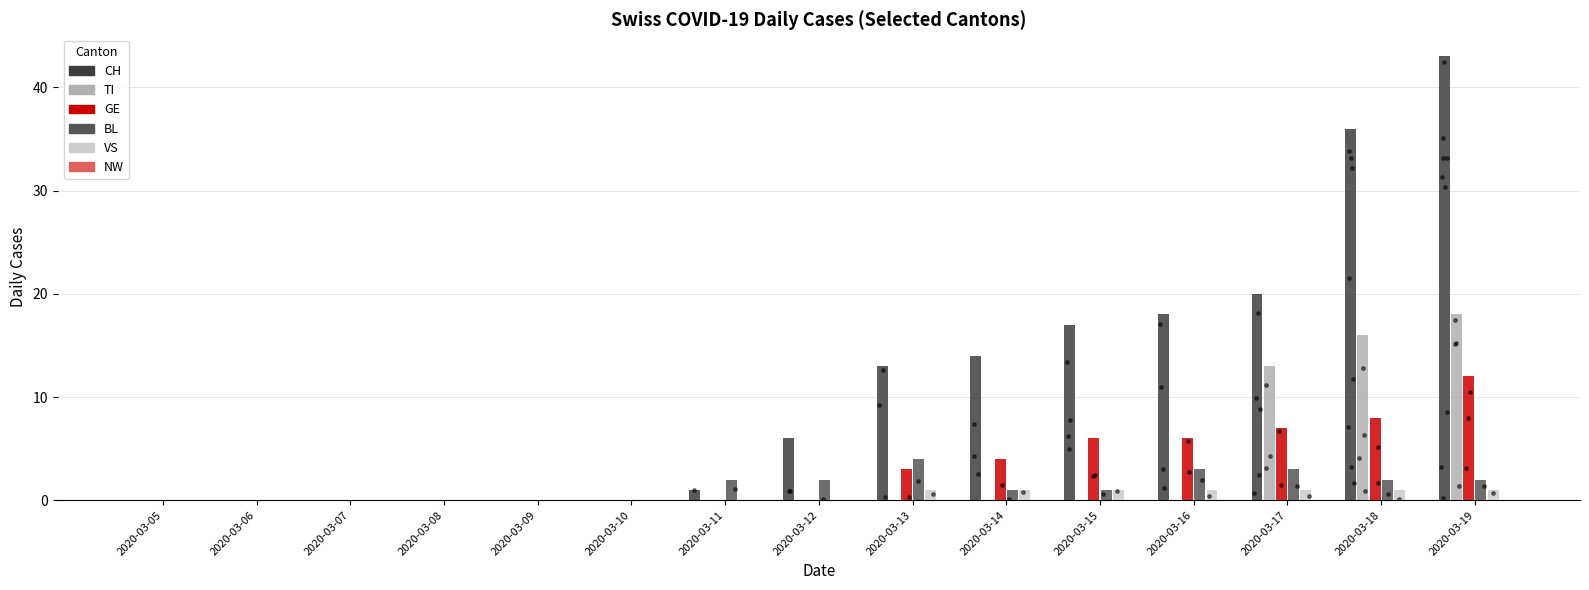

Which series reaches the minimum Y coordinate?

CH